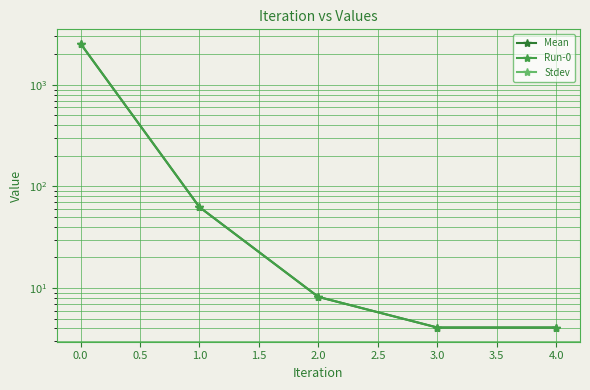

True or false: Stdev has more than 0 points higher than both neighbors.

False